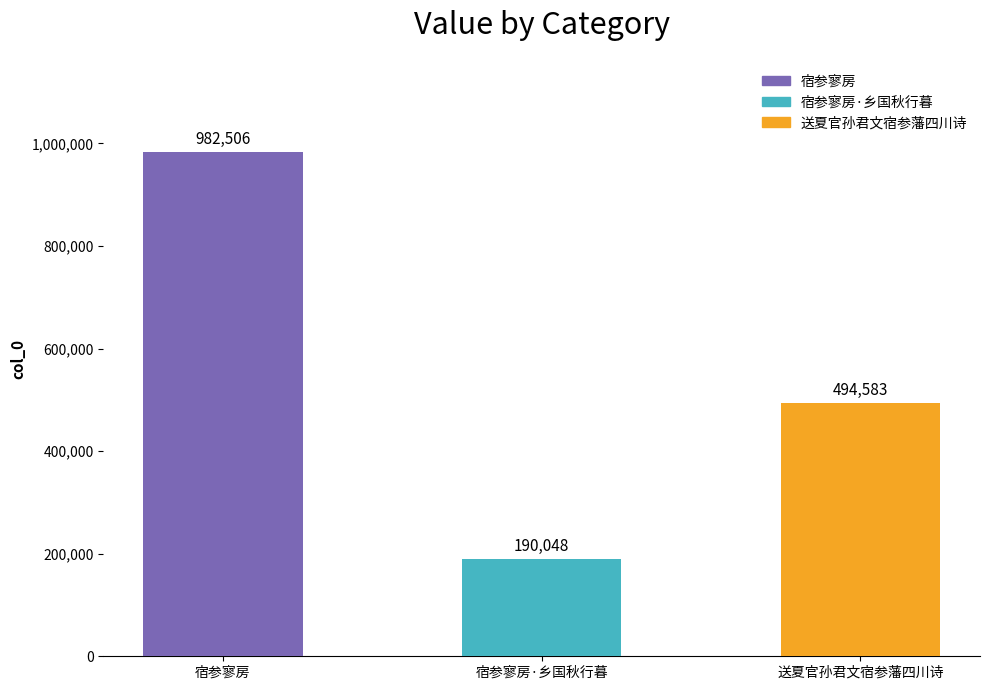

What is the ratio of the value at 宿参寥房 to the value at 宿参寥房·乡国秋行暮?

5.2